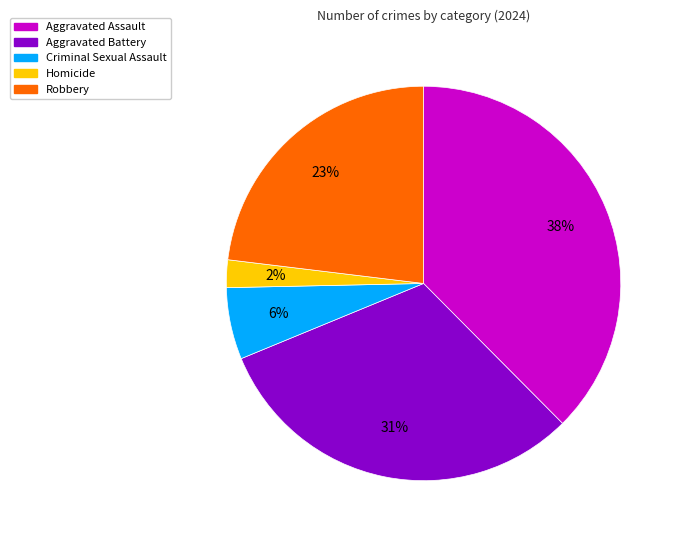

Rank the categories by value from lowest to highest.

Homicide, Criminal Sexual Assault, Robbery, Aggravated Battery, Aggravated Assault